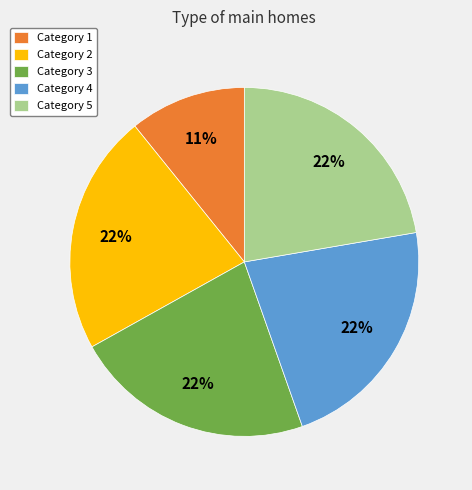

Is it true that Category 2 is 34% of the pie?

False